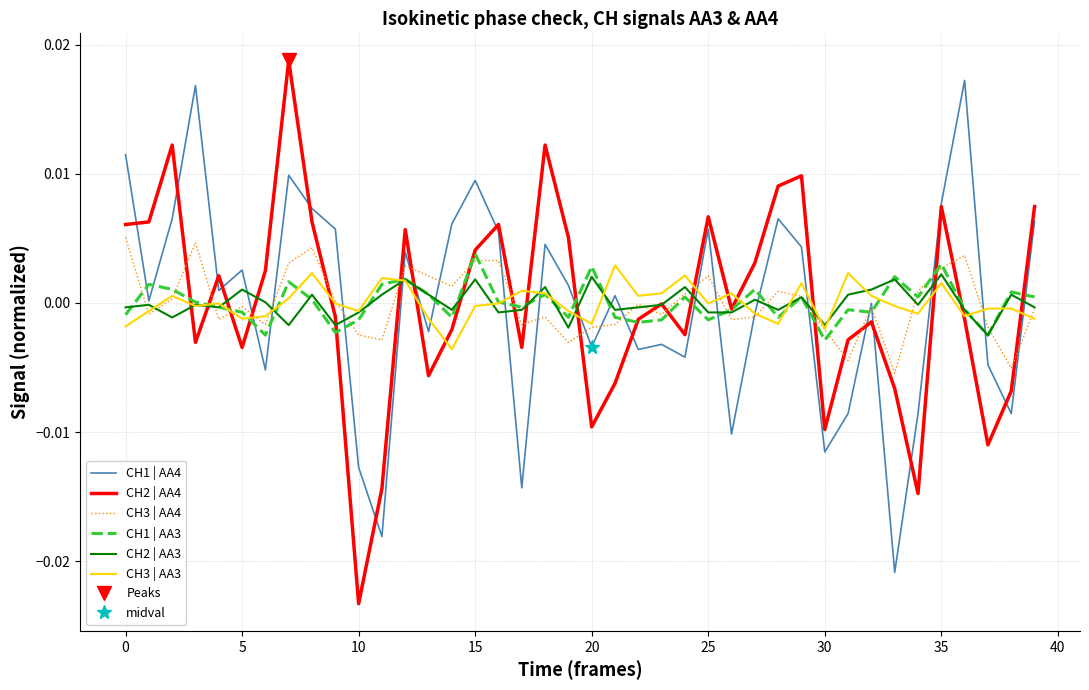

How many data points in CH2 | AA4 are above 0?

18